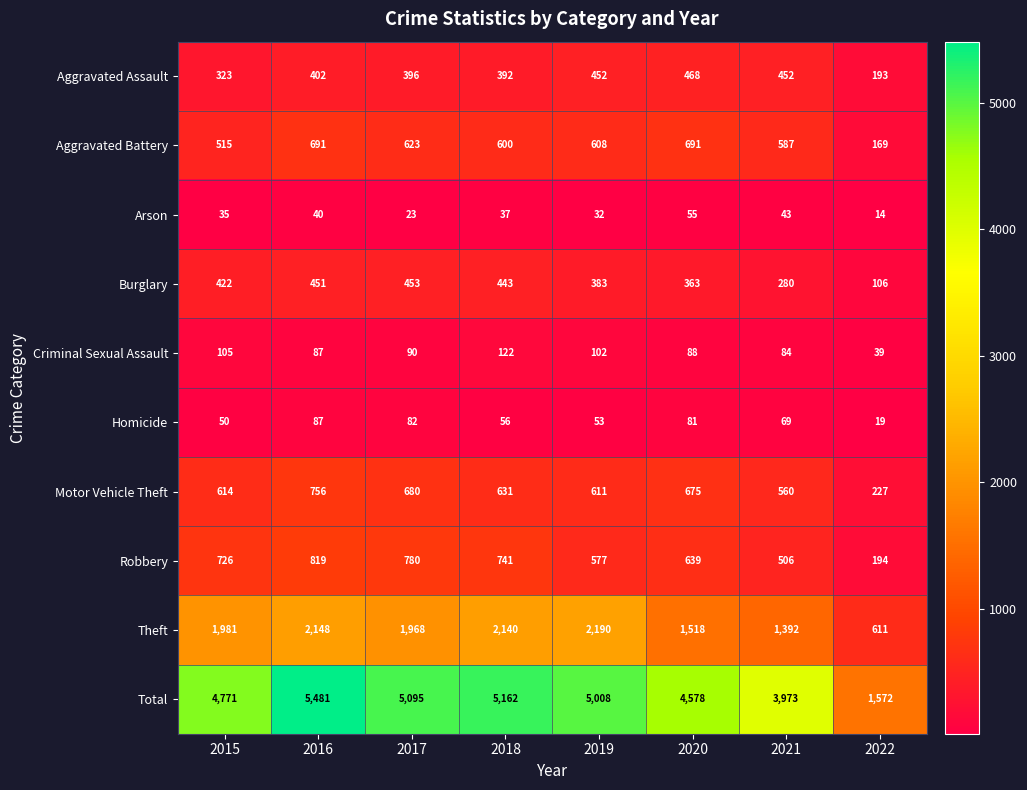

How many data points does each series have?

8